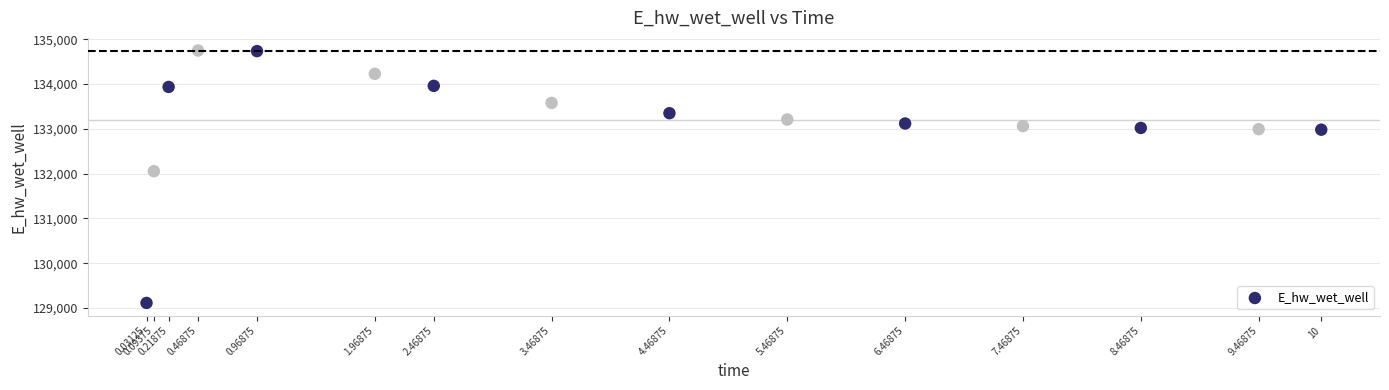

What is the range of X values (max minus min)?

10.0